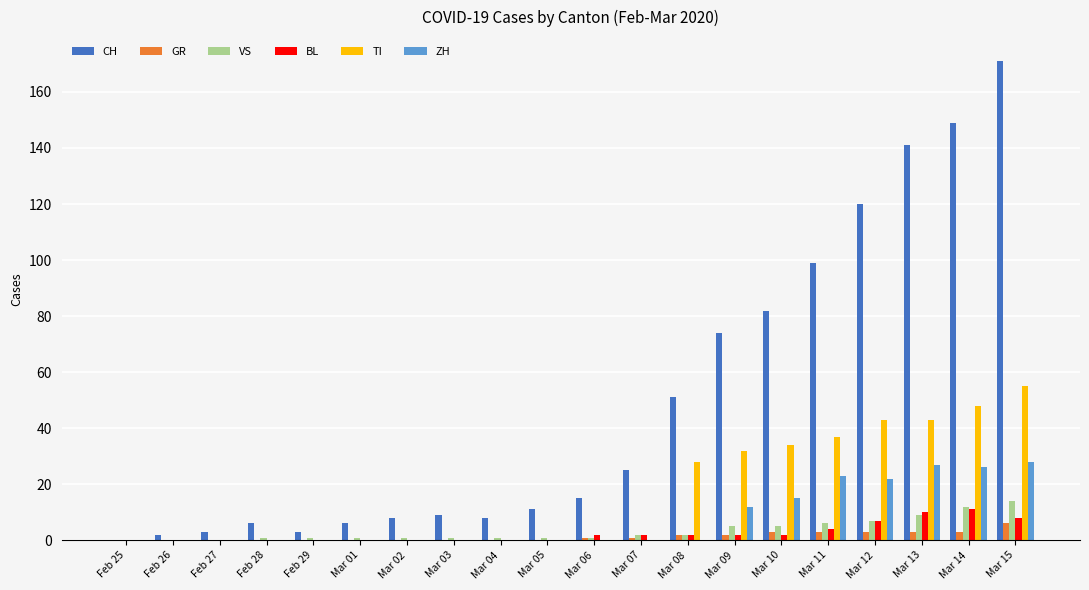

What is the average value of the CH series?

49